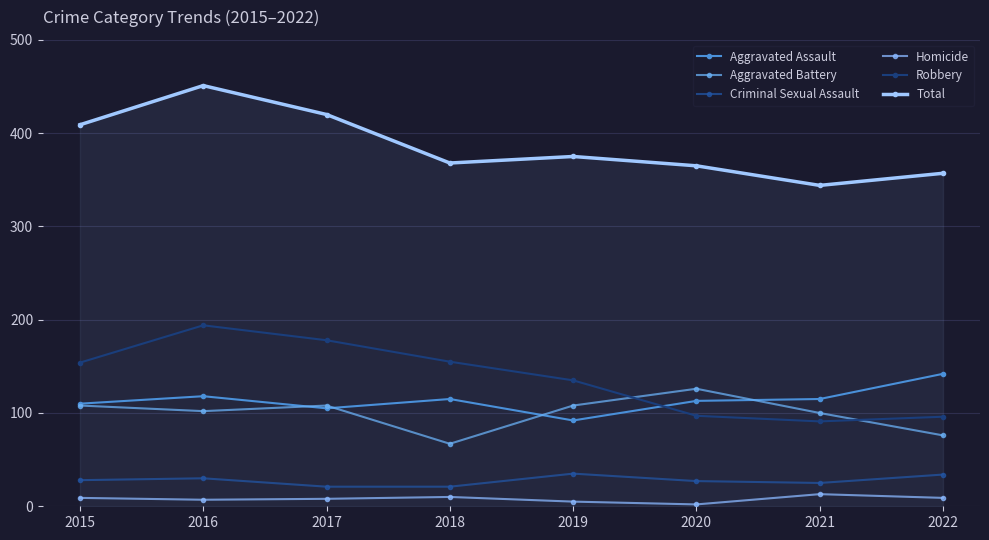

Which series has the largest range (max minus min)?

Total